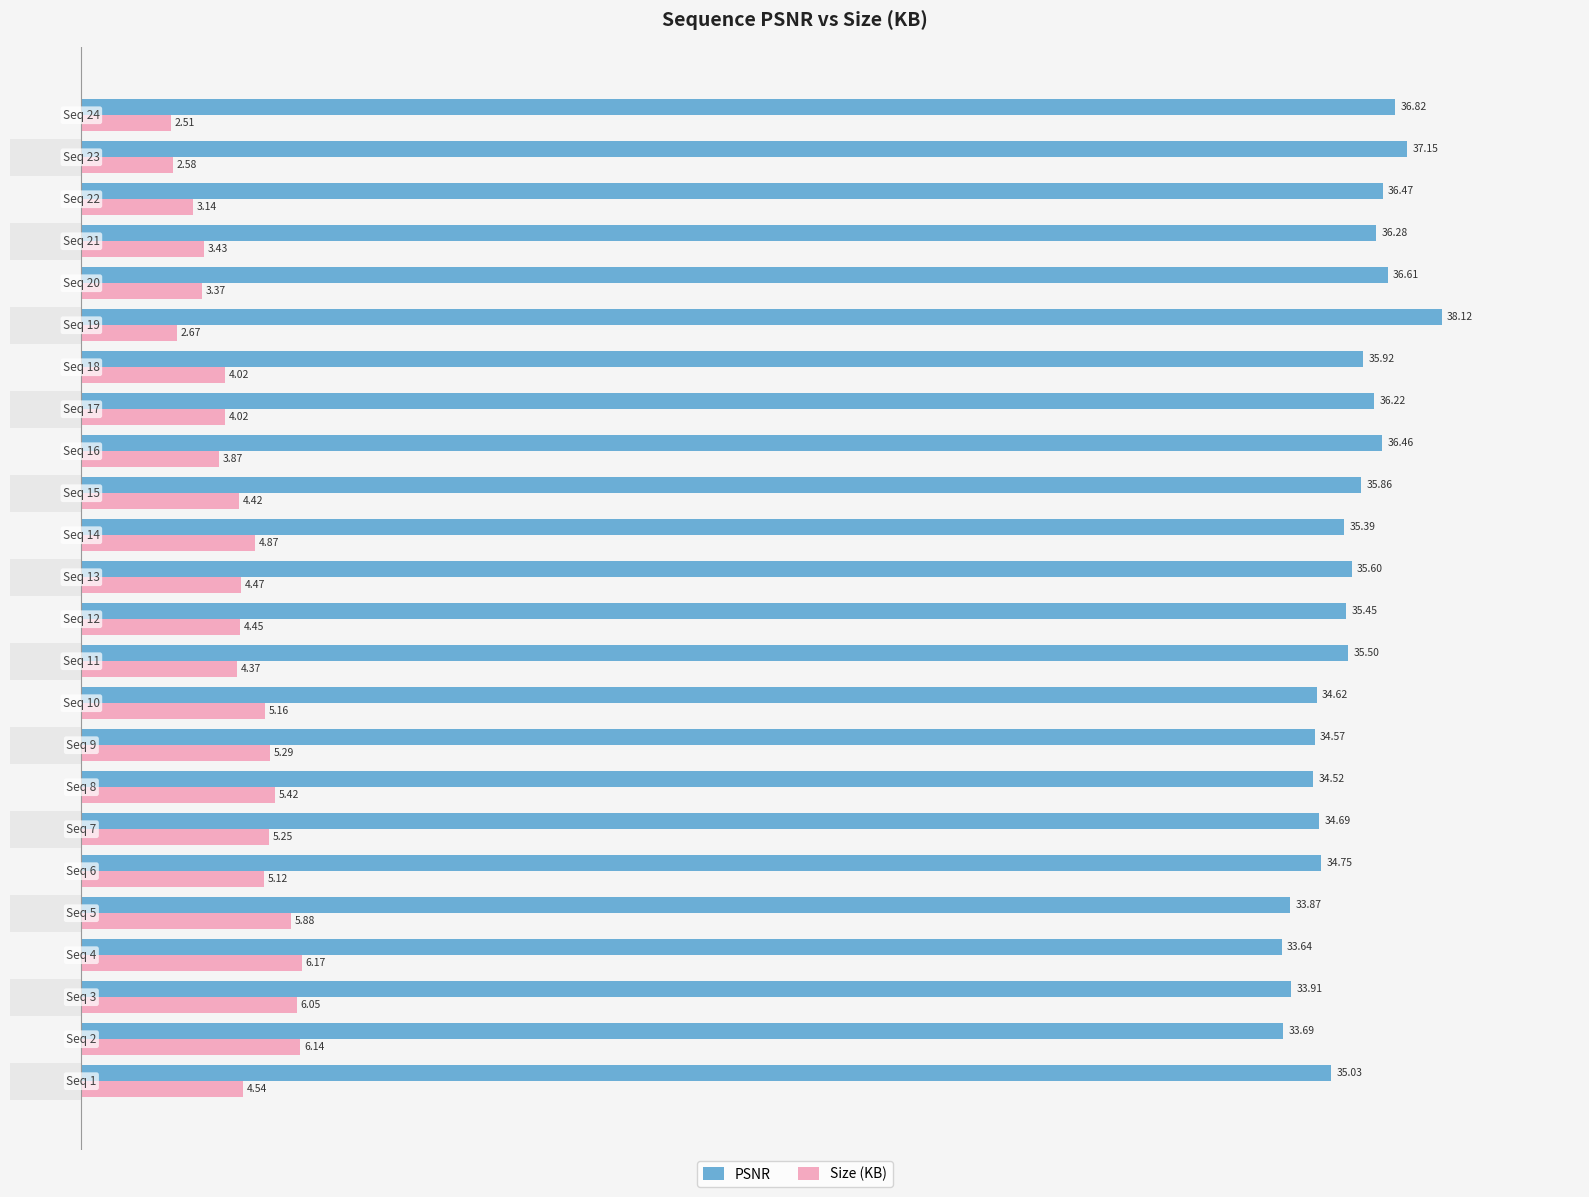

What is the maximum value for PSNR?

38.1